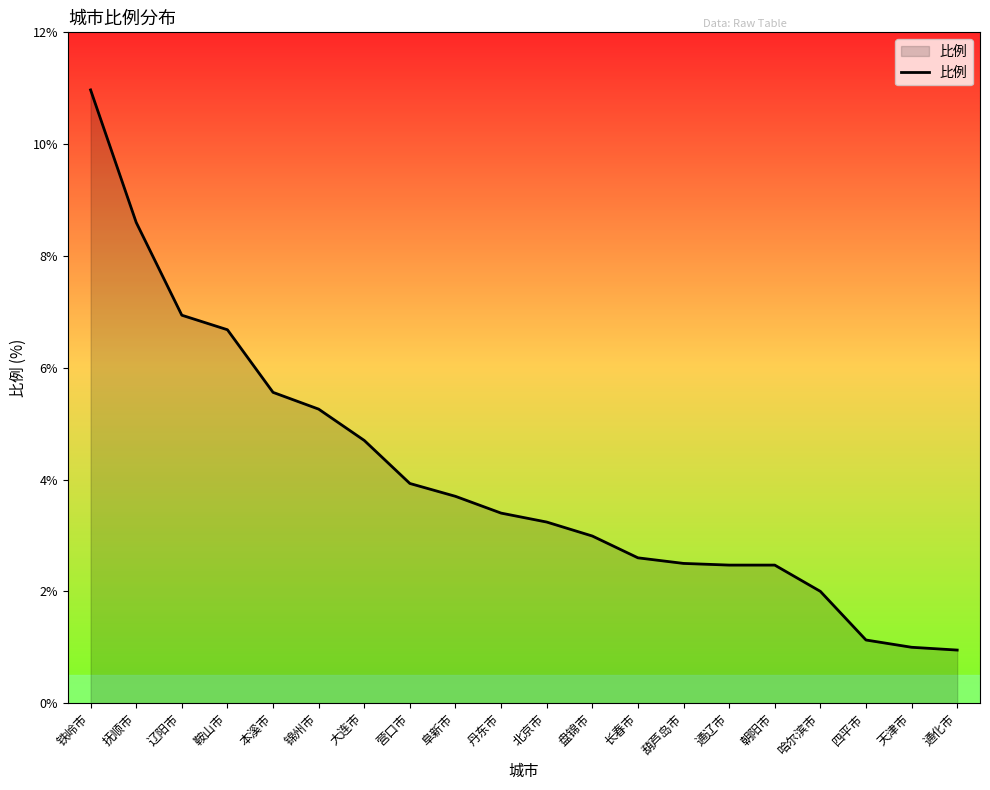

Count the number of data series in this chart.

1